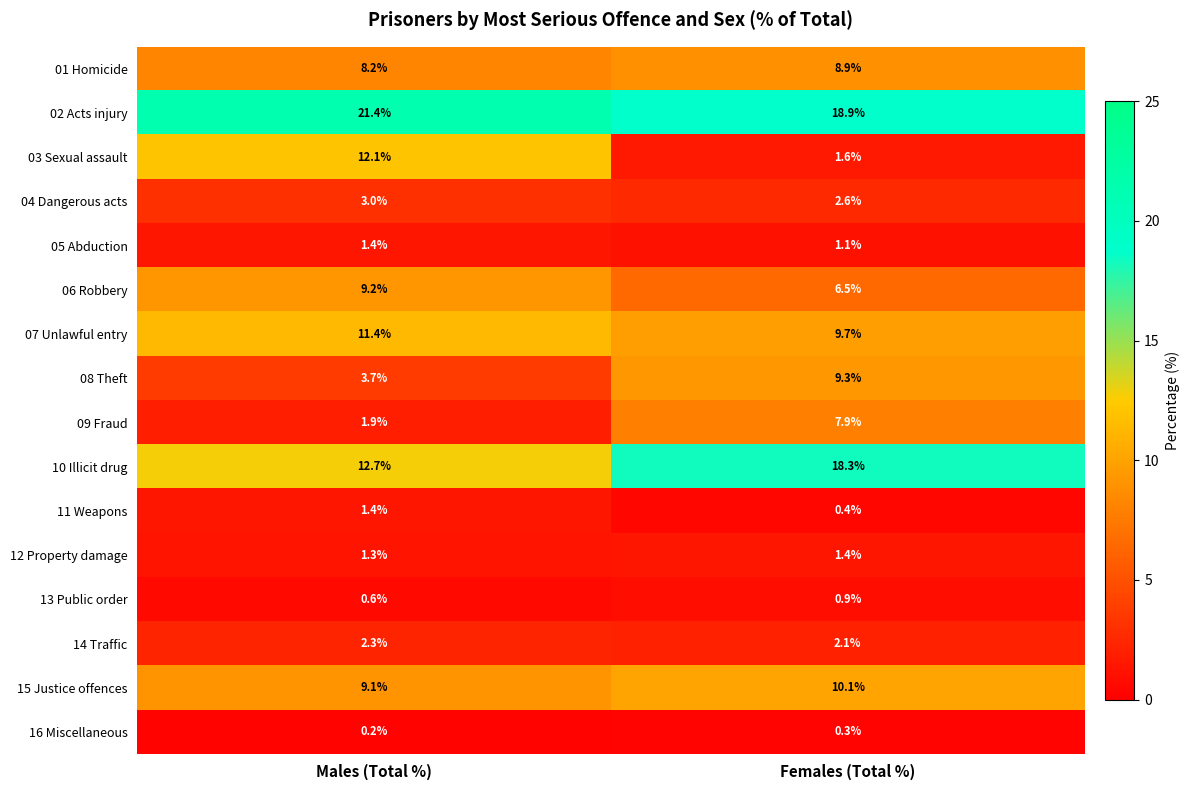

Count the number of categories in the chart.

2